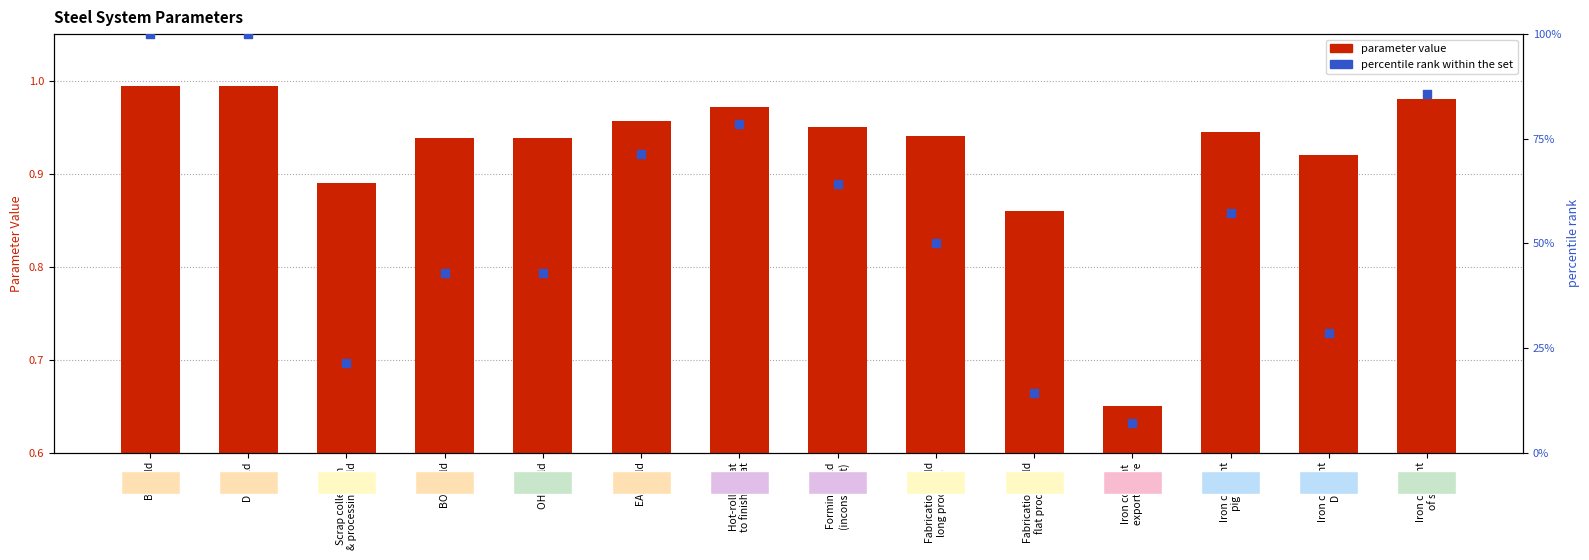

Which series reaches the maximum Y coordinate?

percentile rank within the set